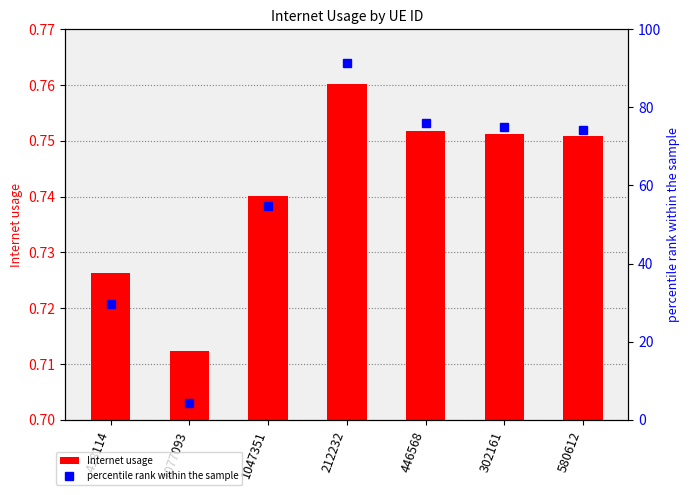

Which series has the largest range (max minus min)?

percentile rank within the sample